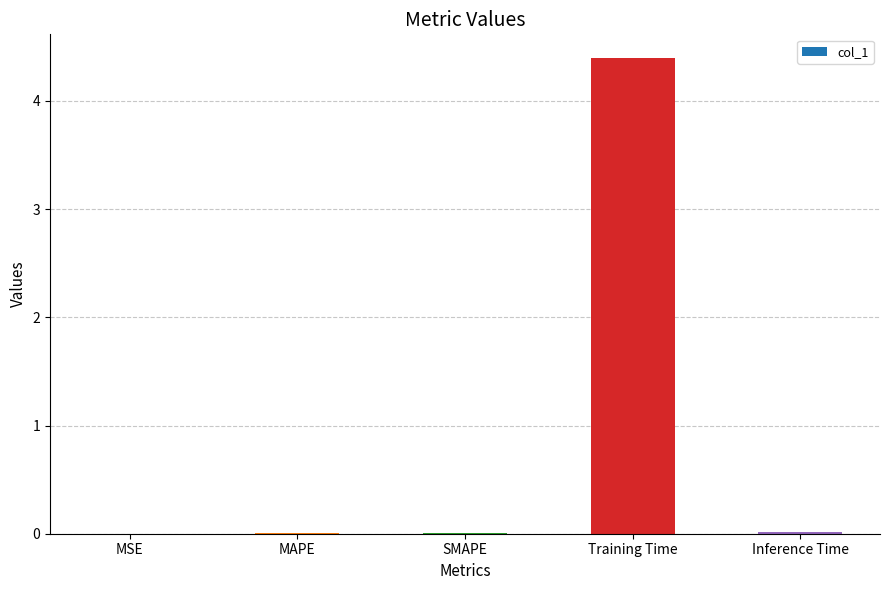

True or false: the data shows 0.0 at Inference Time.

True